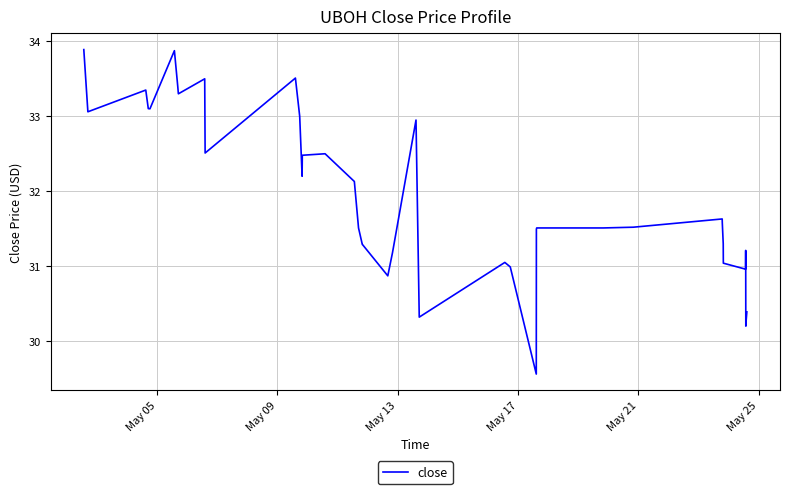

What is the maximum value shown in the chart?

33.9